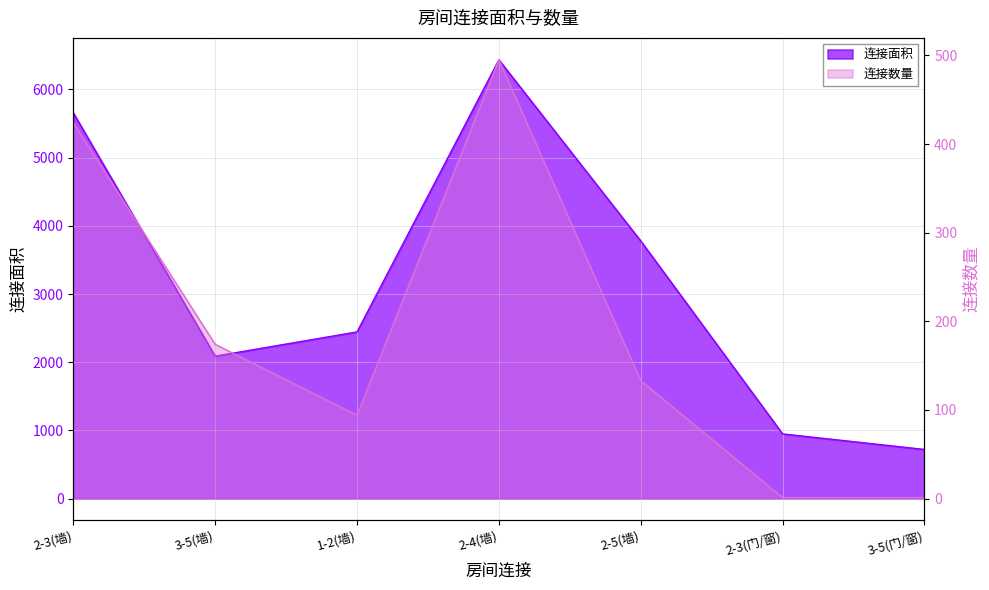

What are all the series names shown in the legend?

连接面积, 连接数量